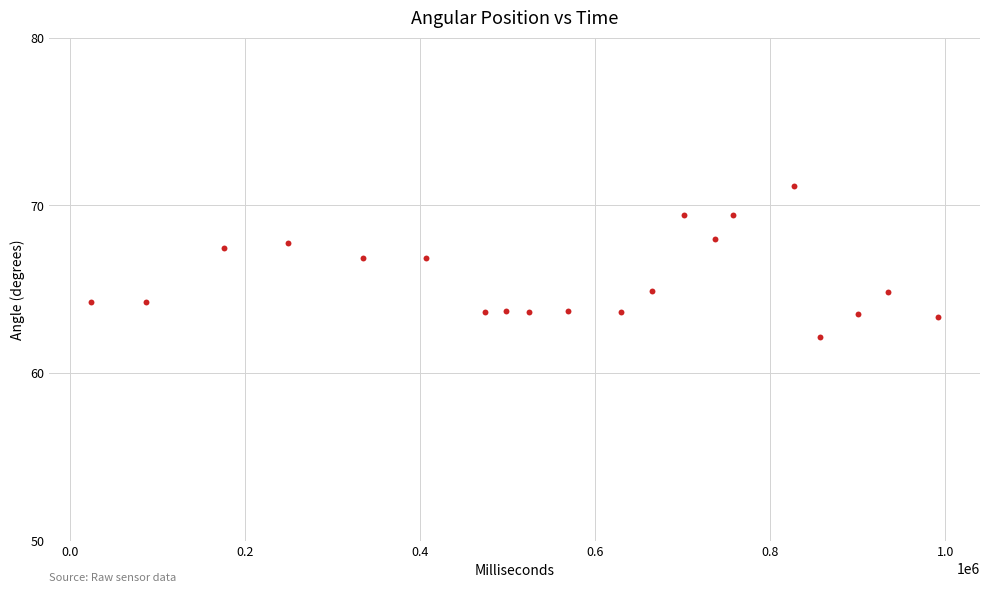

What is the range of Y values (max minus min)?

9.0